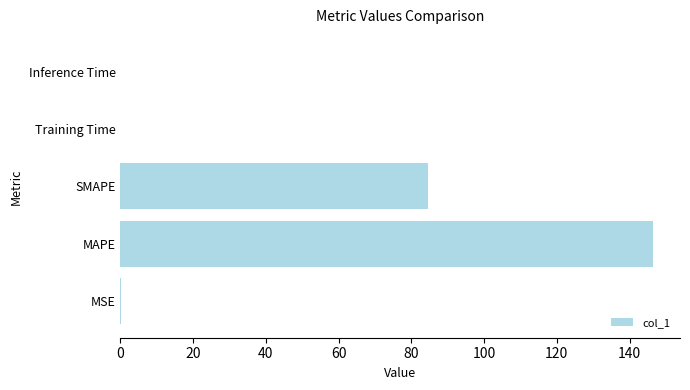

Where is the data nearest to the value 73?

SMAPE